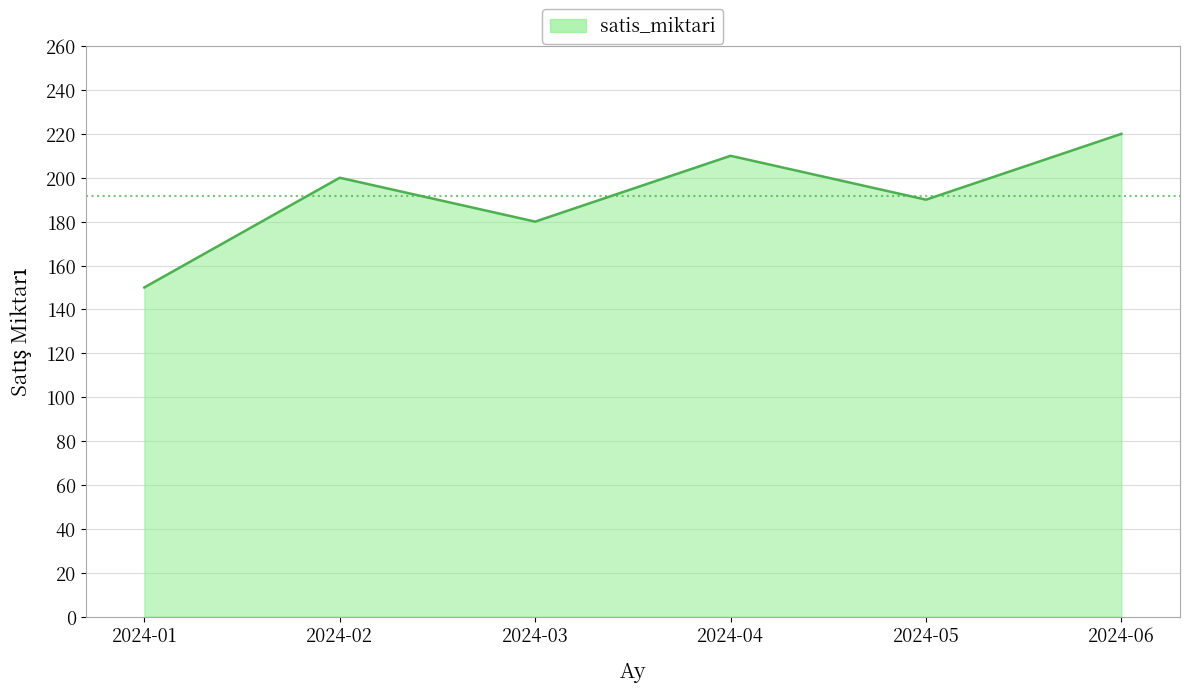

Reading left to right, list all the values displayed in this chart.

150	200	180	210	190	220